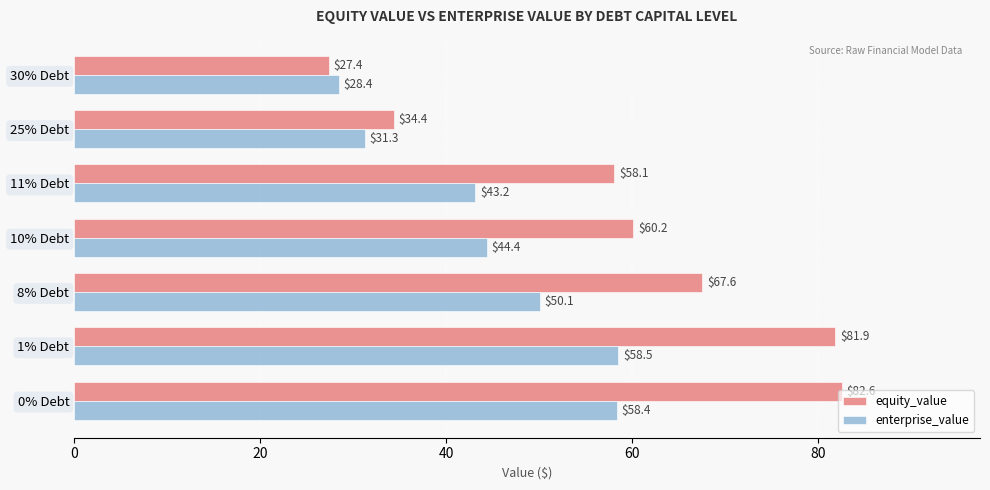

The enterprise_value series shows 31.3 at 25% Debt. True or false?

True